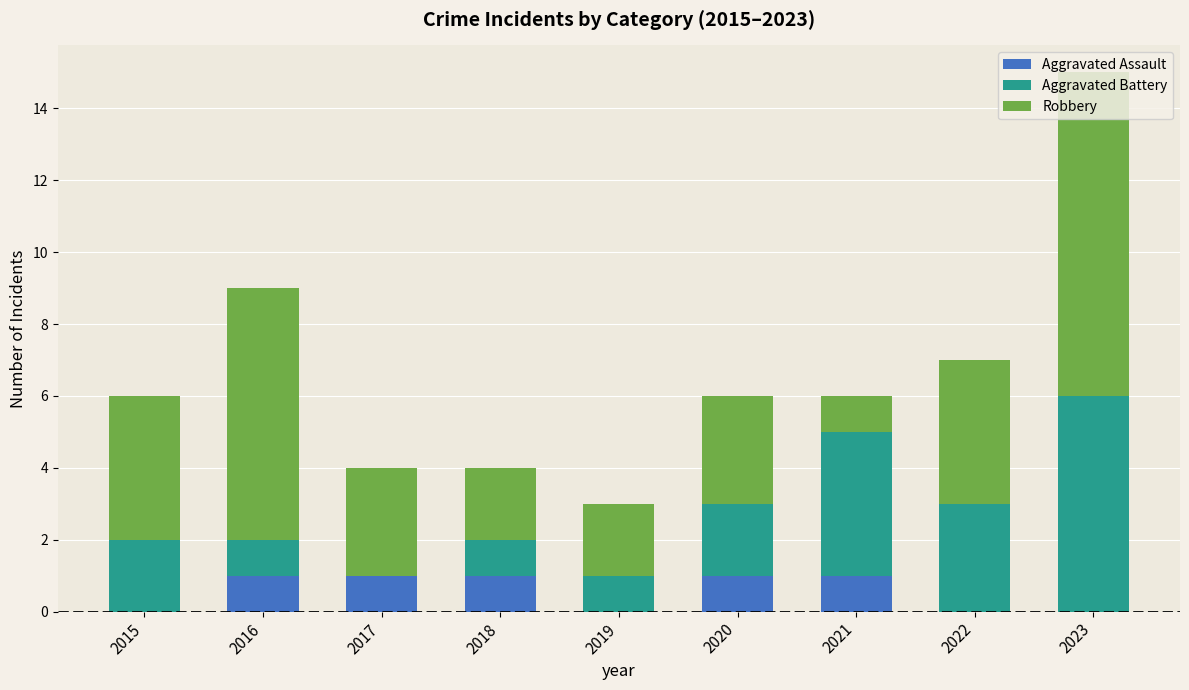

Count the number of categories in the chart.

9